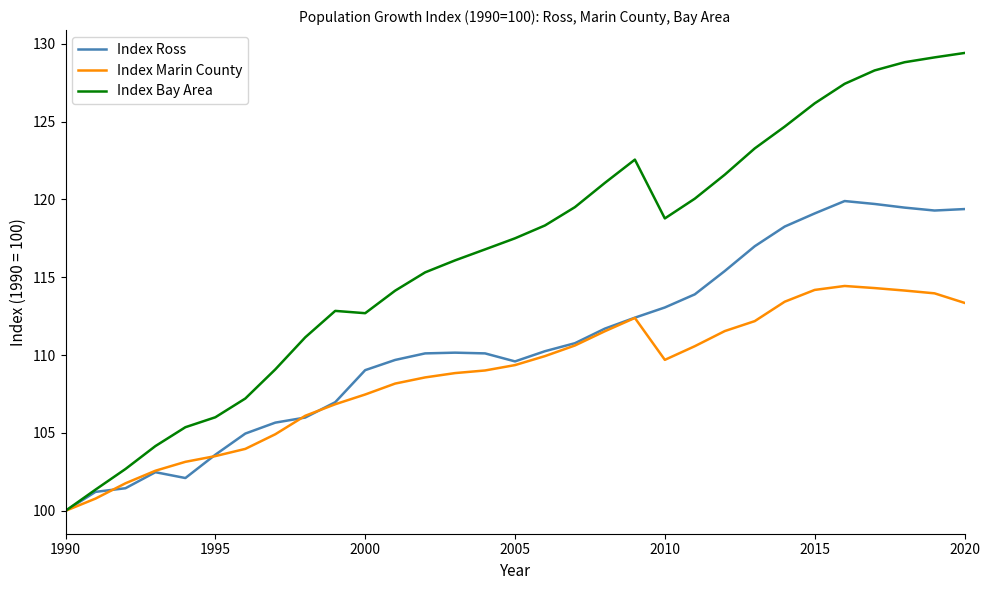

Which series has the widest spread of values?

Index Bay Area